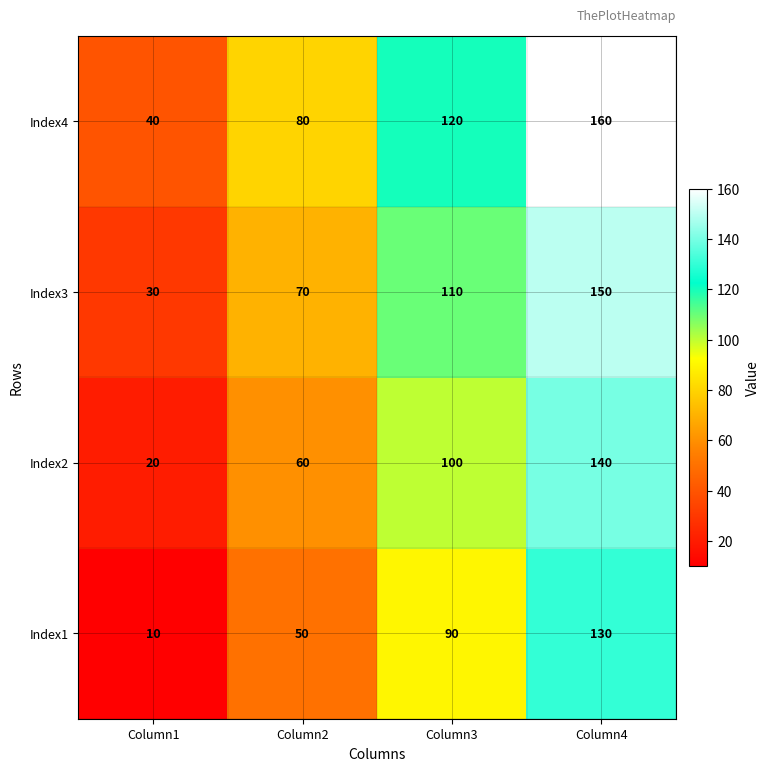

List the series in order of their overall mean, lowest first.

Index1, Index2, Index3, Index4